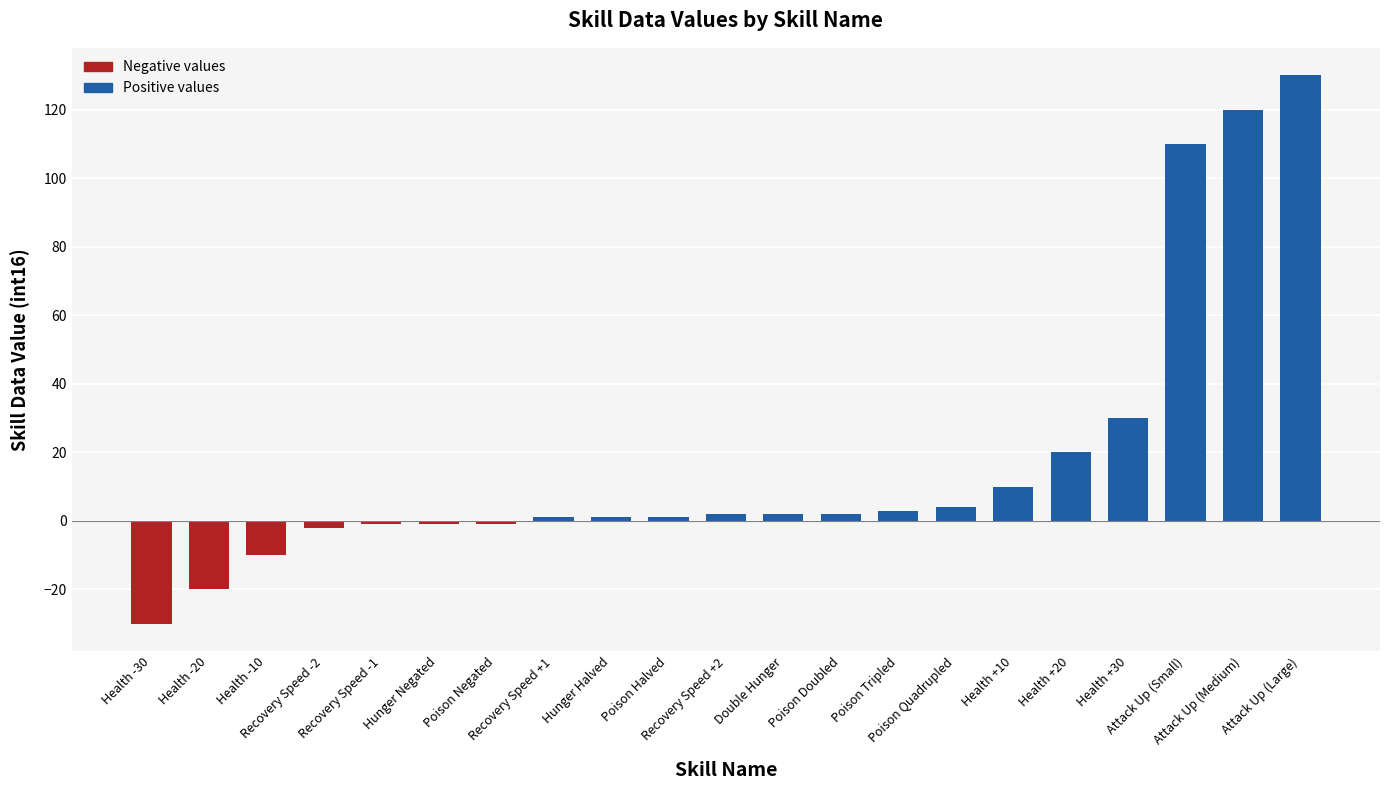

Reading right to left, transcribe all the data shown in this chart.

130	120	110	30	20	10	4	3	2	2	2	1	1	1	-1	-1	-1	-2	-10	-20	-30